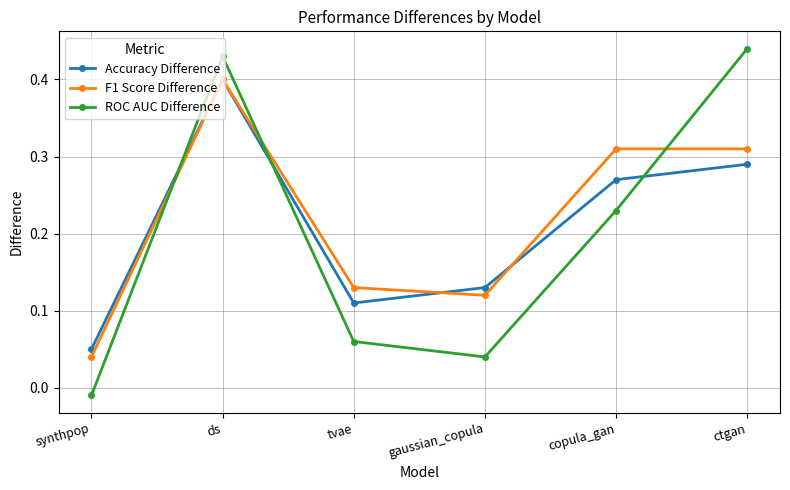

Which series changed the most between synthpop and ctgan?

ROC AUC Difference